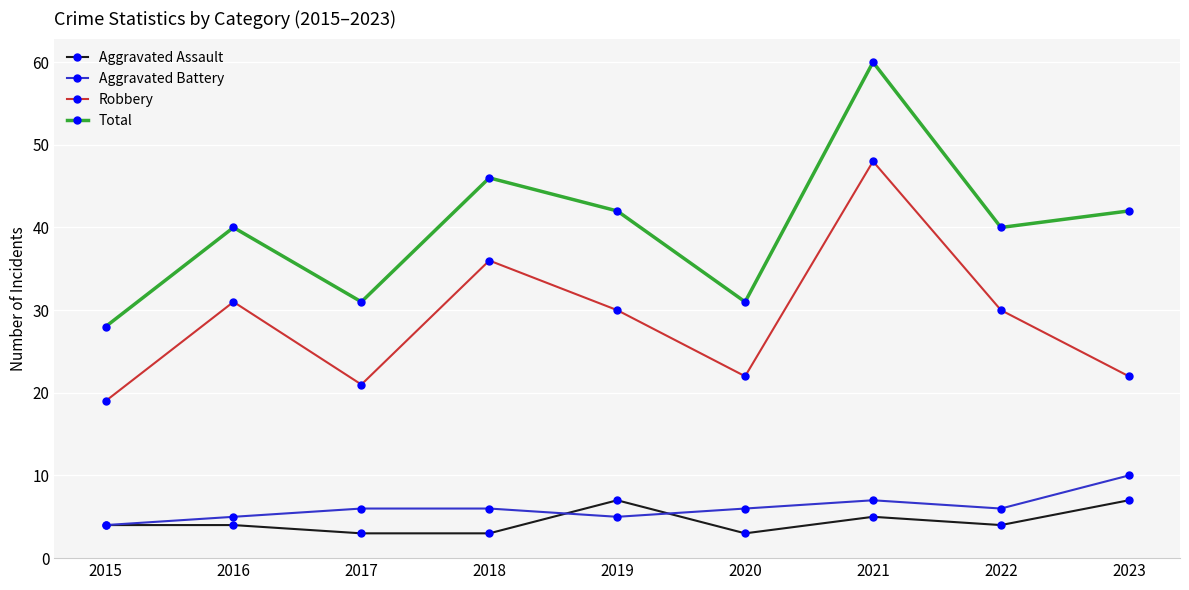

How many interior local valleys does the Total series have?

3